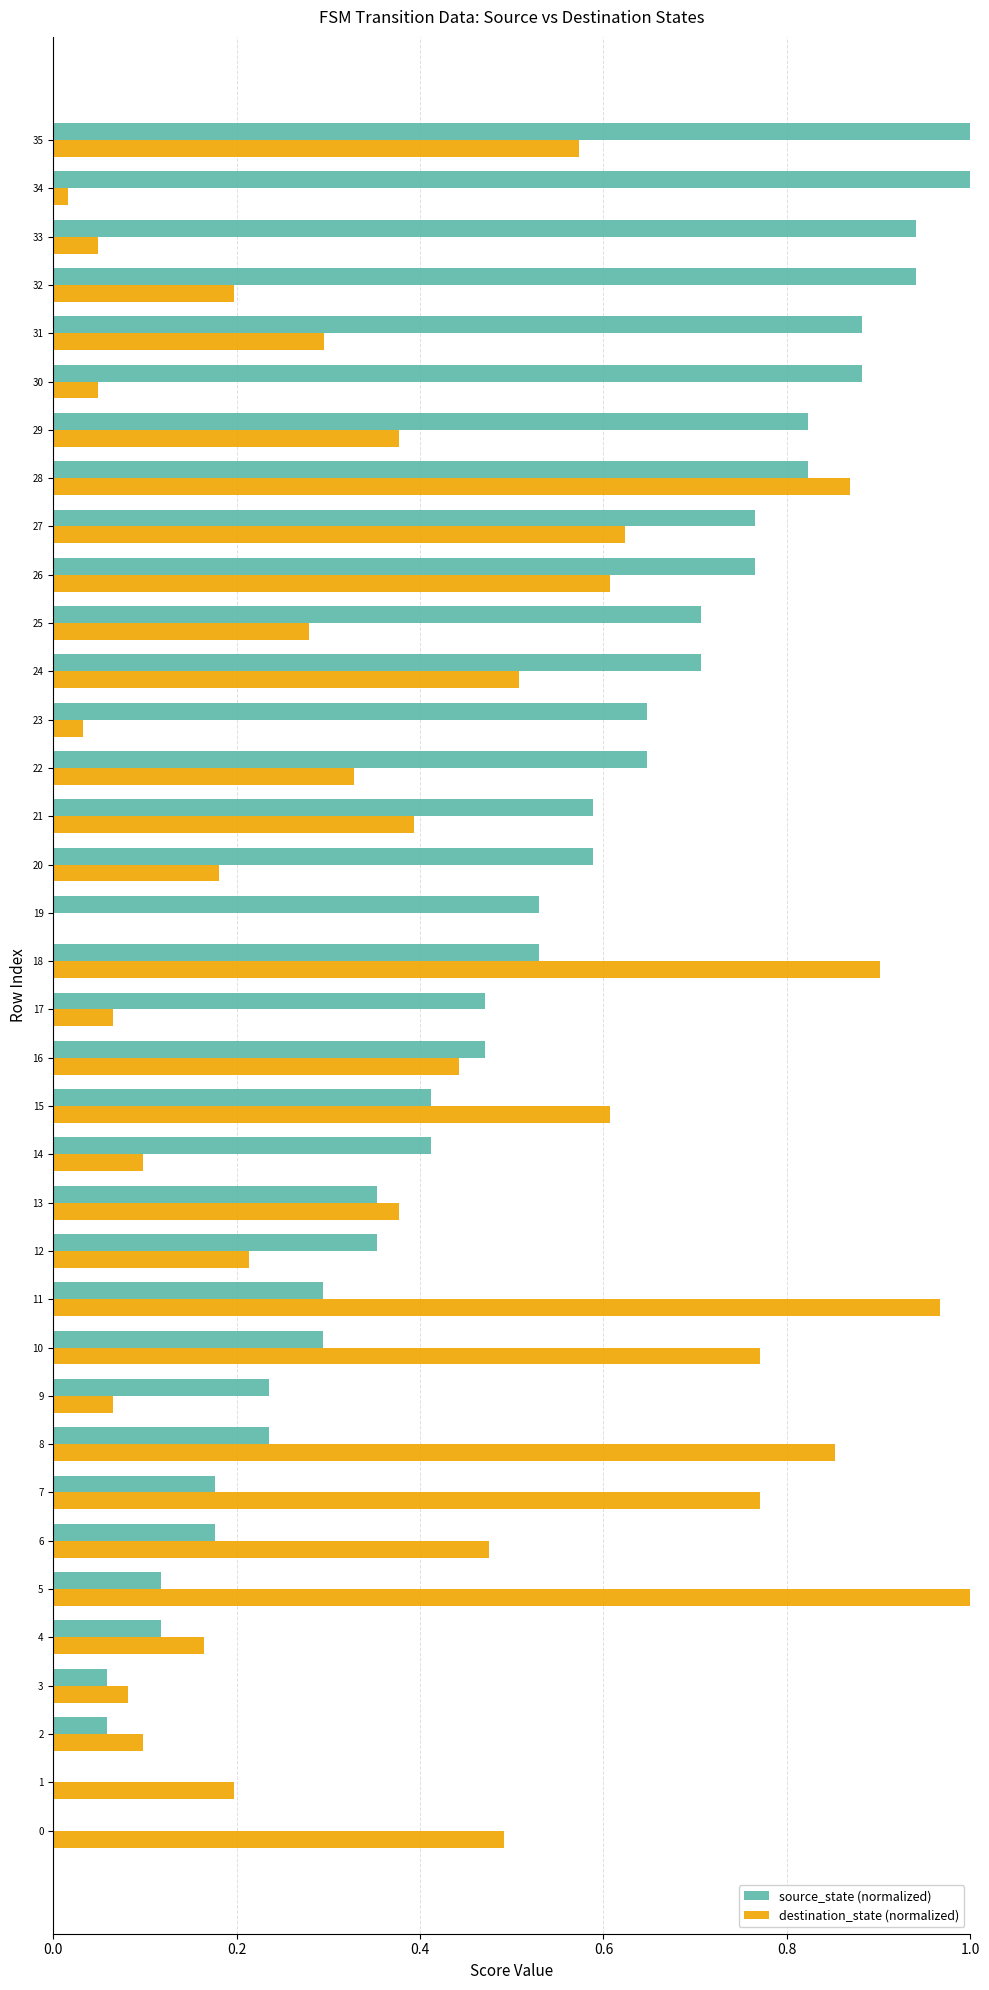

Which series changed the most between 6 and 20?

source_state (normalized)